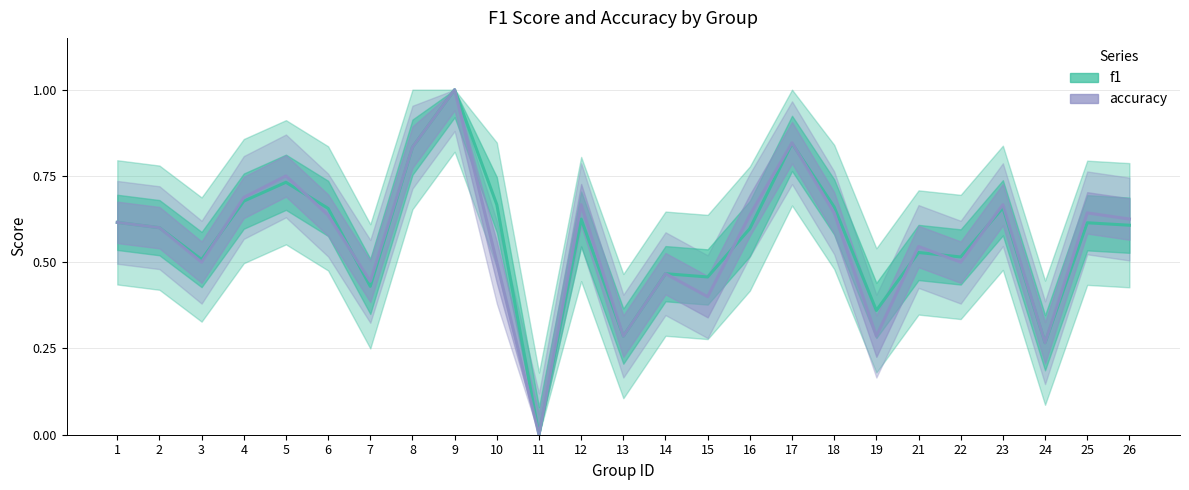

The value of f1 at 16 is 1.0. True or false?

False